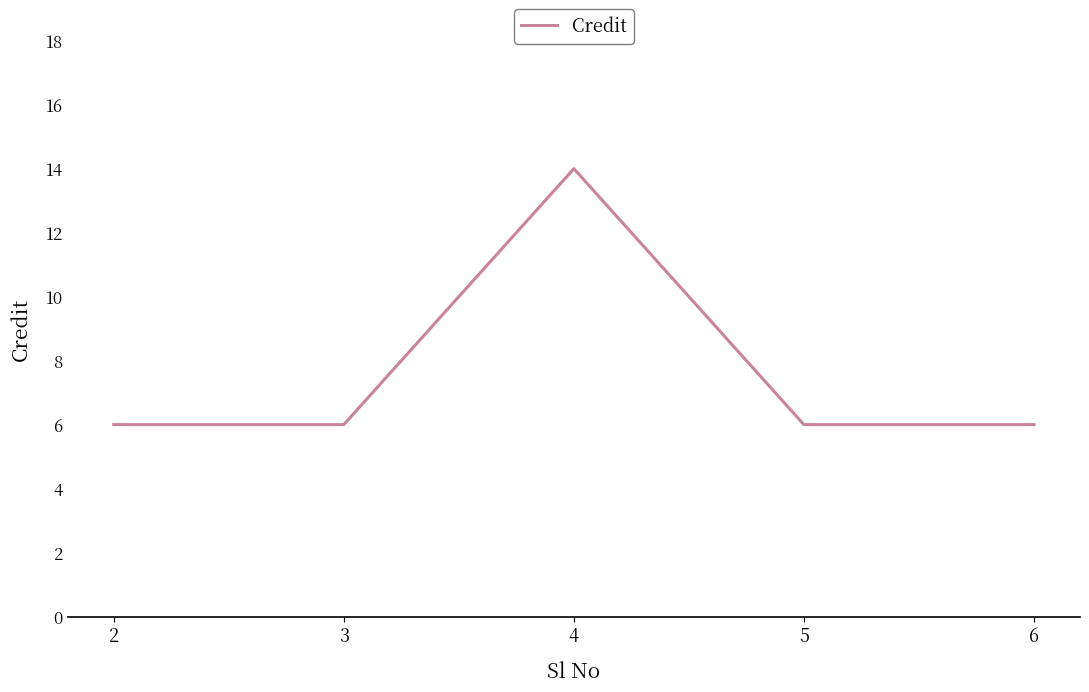

What is the sum of all values?

38